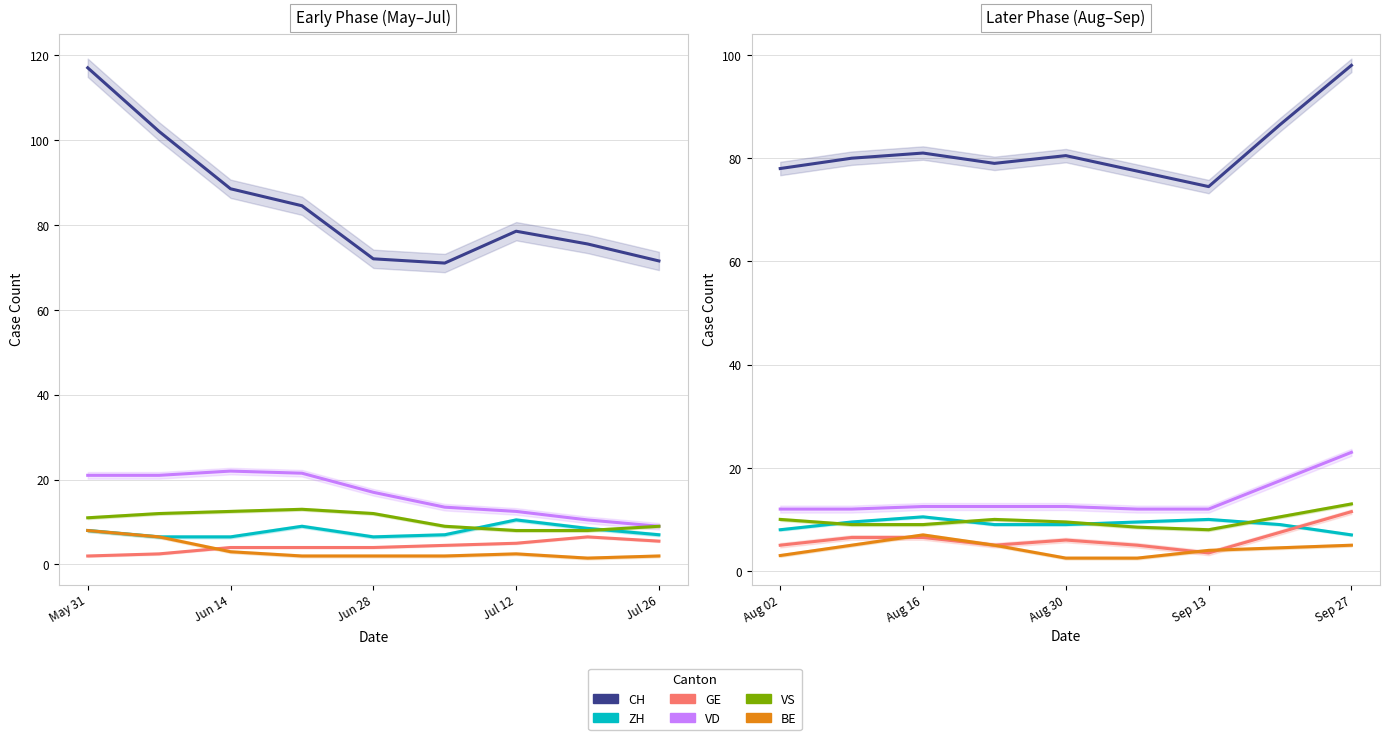

What are all the series names shown in the legend?

CH, ZH, GE, VD, VS, BE